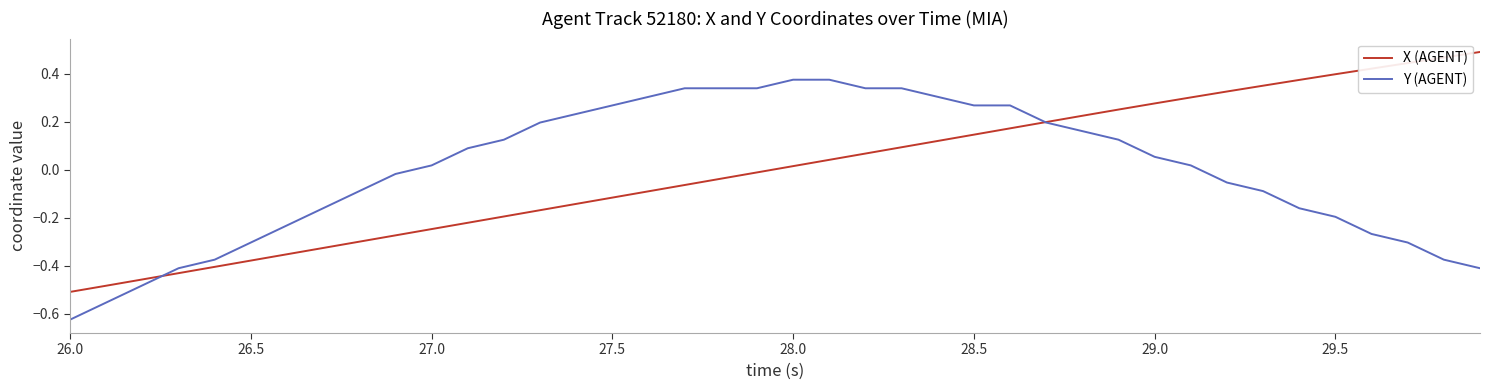

Does the chart have visible grid lines?

No